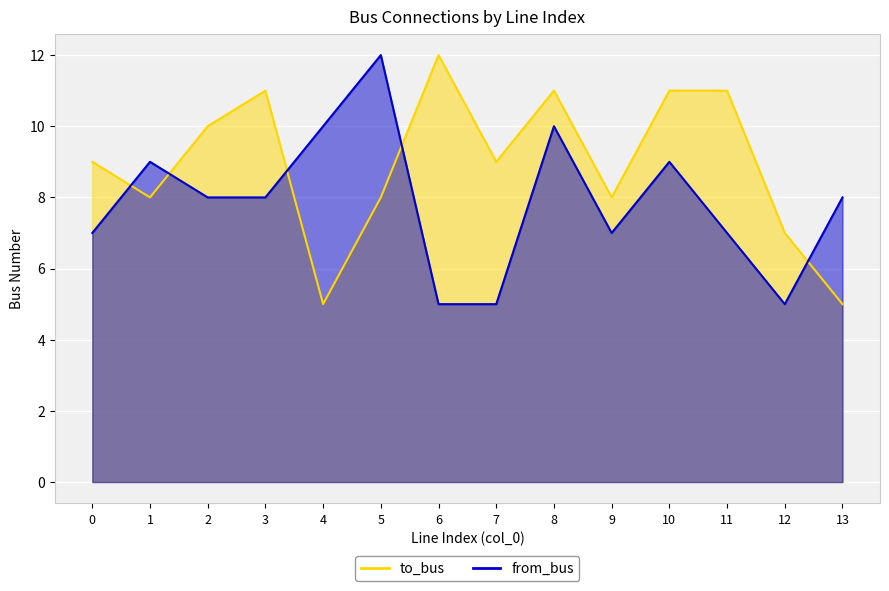

Reading right to left, extract all data points from this chart.

to_bus: 13=5	12=7	11=11	10=11	9=8	8=11	7=9	6=12	5=8	4=5	3=11	2=10	1=8	0=9
from_bus: 13=8	12=5	11=7	10=9	9=7	8=10	7=5	6=5	5=12	4=10	3=8	2=8	1=9	0=7